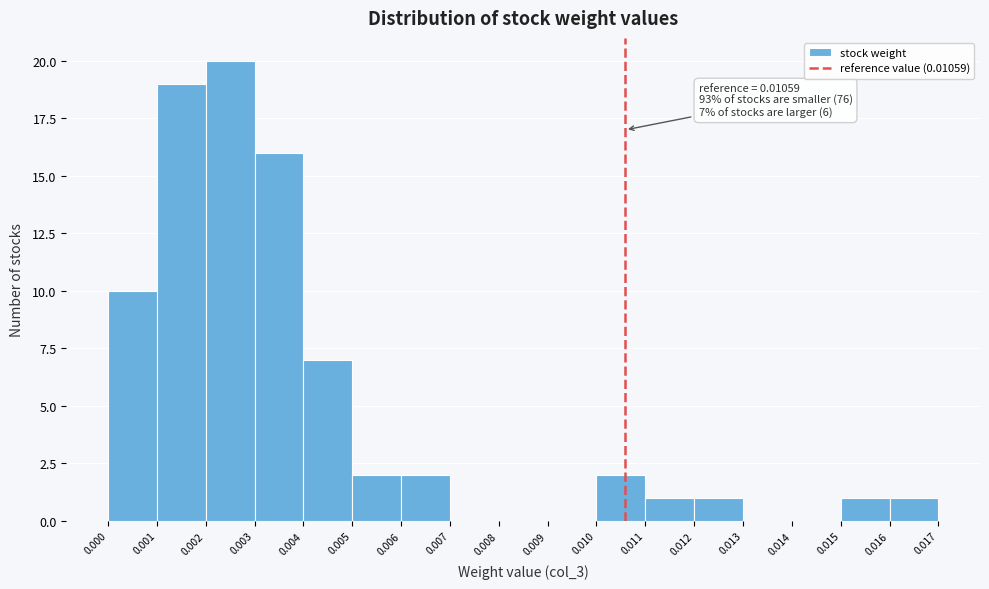

Over which range of the x-axis is the bar tallest?

0.002 to 0.003